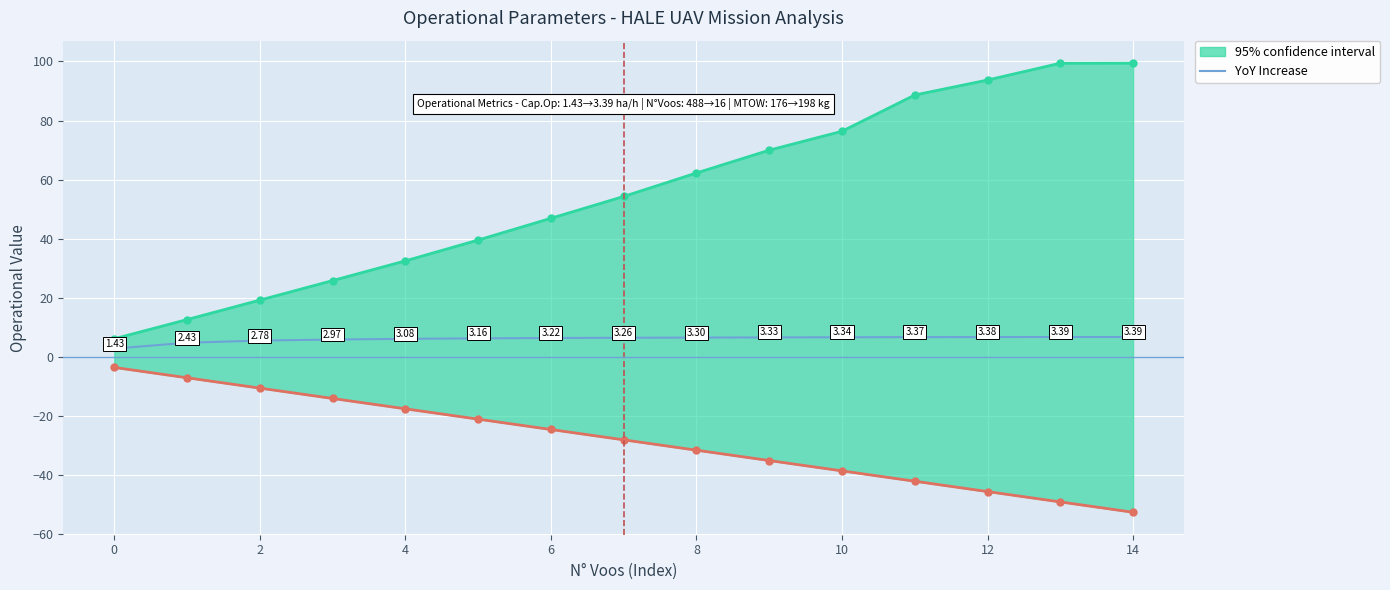

Which label corresponds to the largest value in the chart?

13